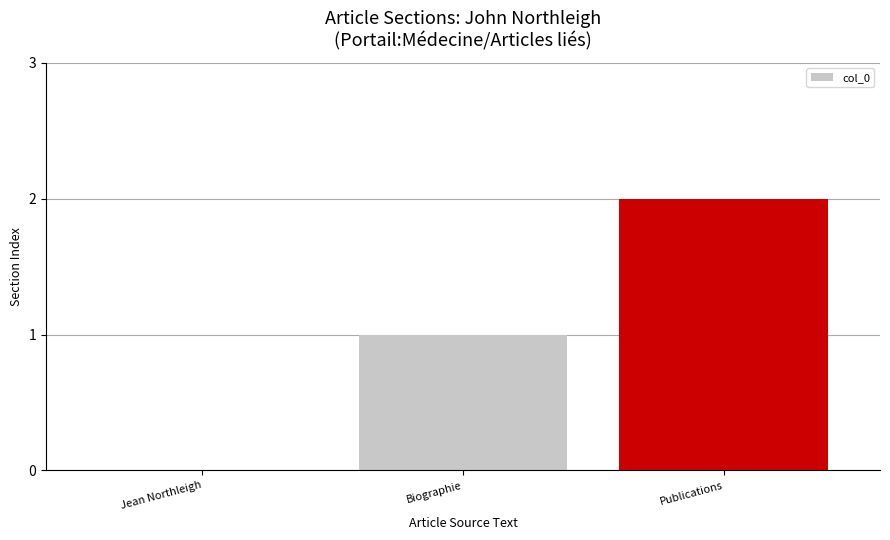

What is the greatest value displayed?

2